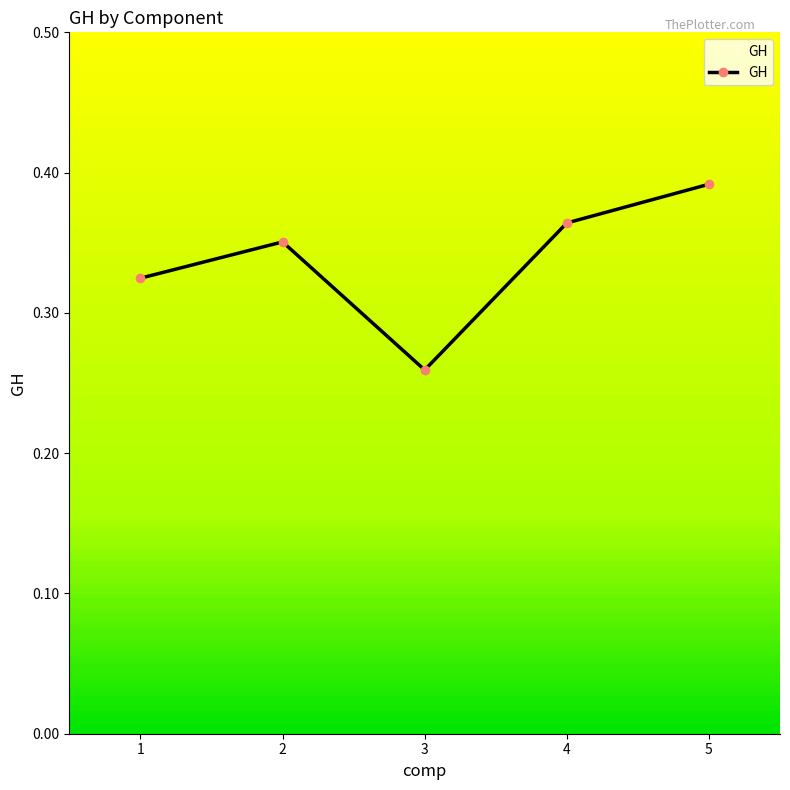

Rank the categories by value from lowest to highest.

3, 1, 2, 4, 5